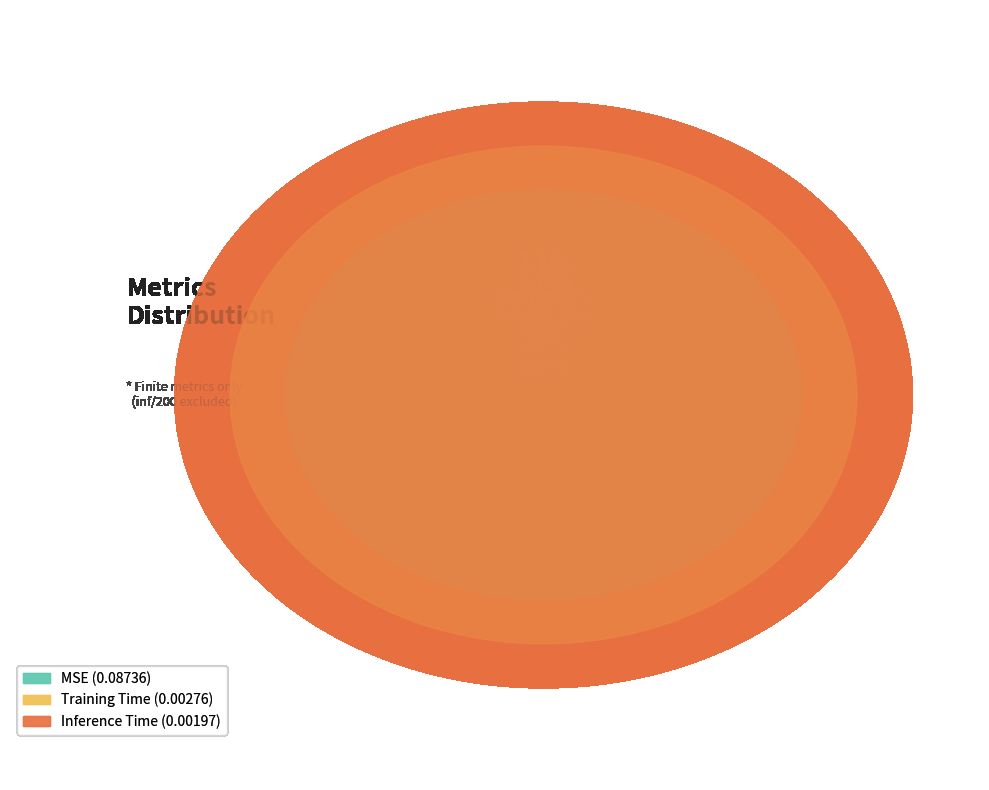

Rank the categories by value from lowest to highest.

Inference Time, Training Time, MSE